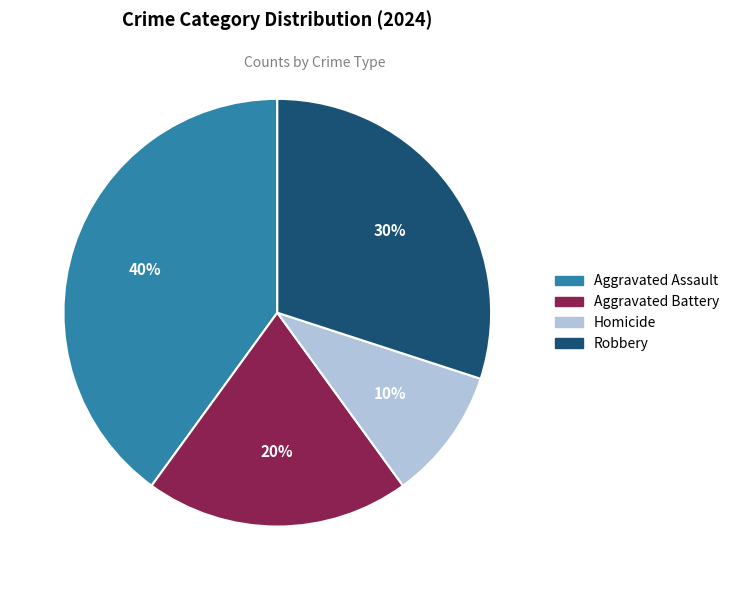

To the nearest percent, what percentage of the pie is Aggravated Battery?

20%